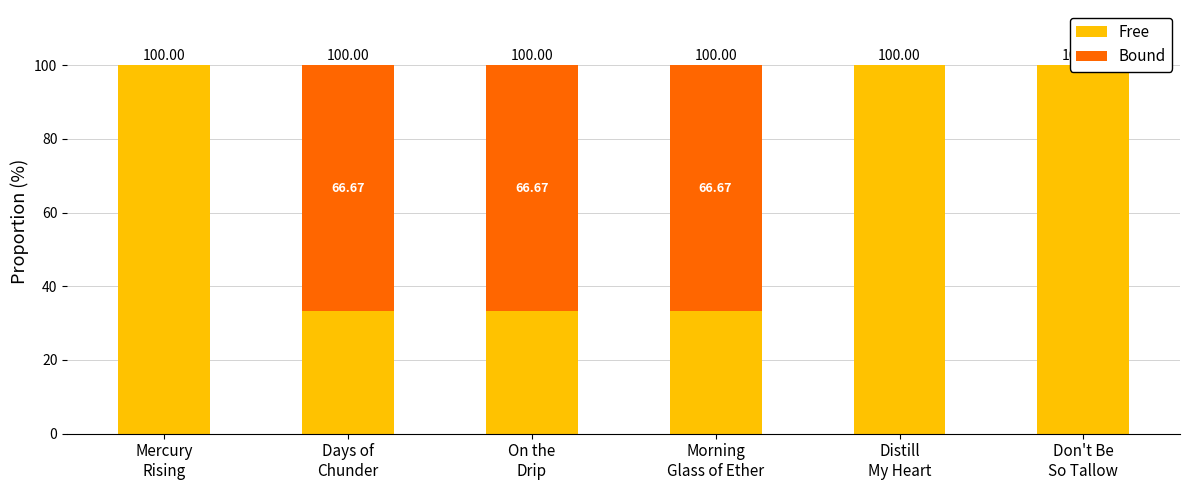

What position from the right is Morning
Glass of Ether?

3